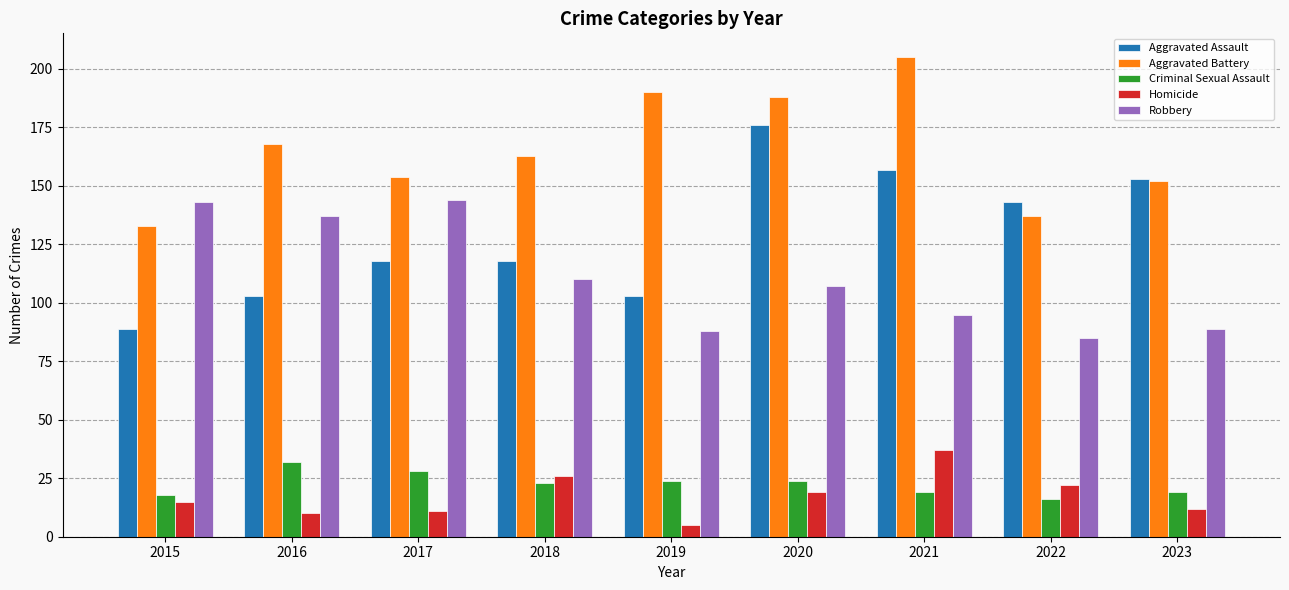

At how many categories does at least one series exceed 199?

1